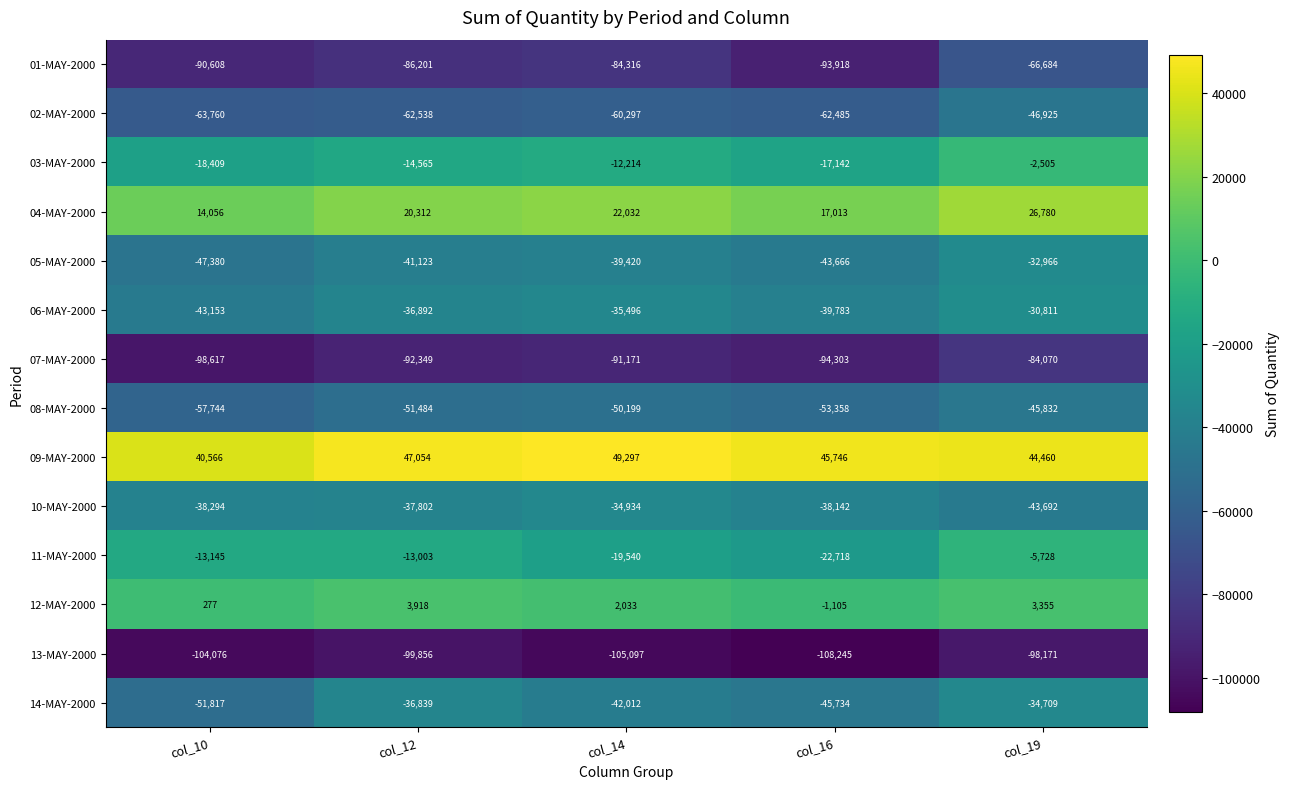

Rank the categories by 13-MAY-2000 value from lowest to highest.

col_16, col_14, col_10, col_12, col_19